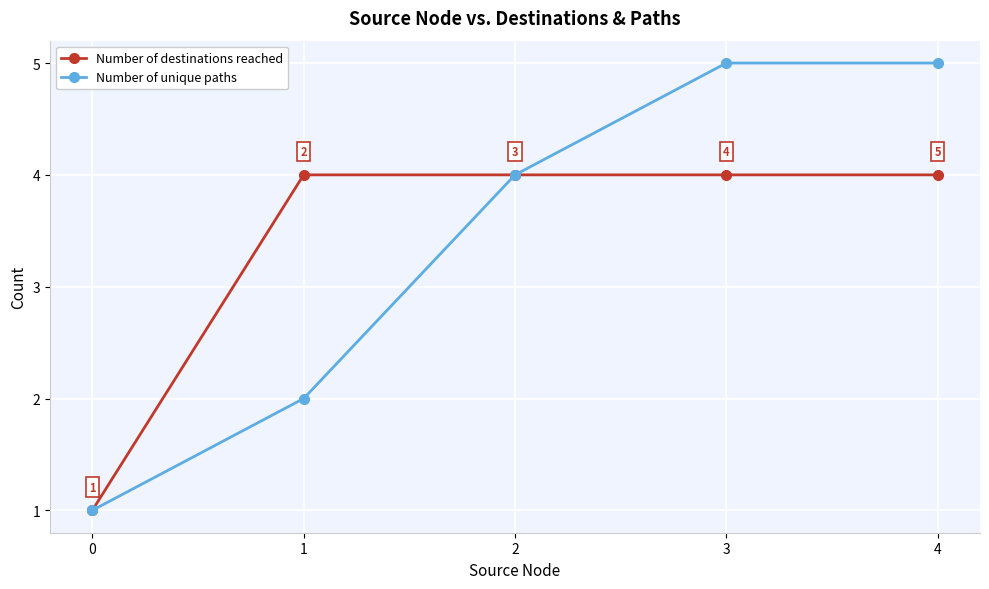

Reading left to right, list all the values displayed in this chart.

Number of destinations reached: 1	4	4	4	4
Number of unique paths: 1	2	4	5	5